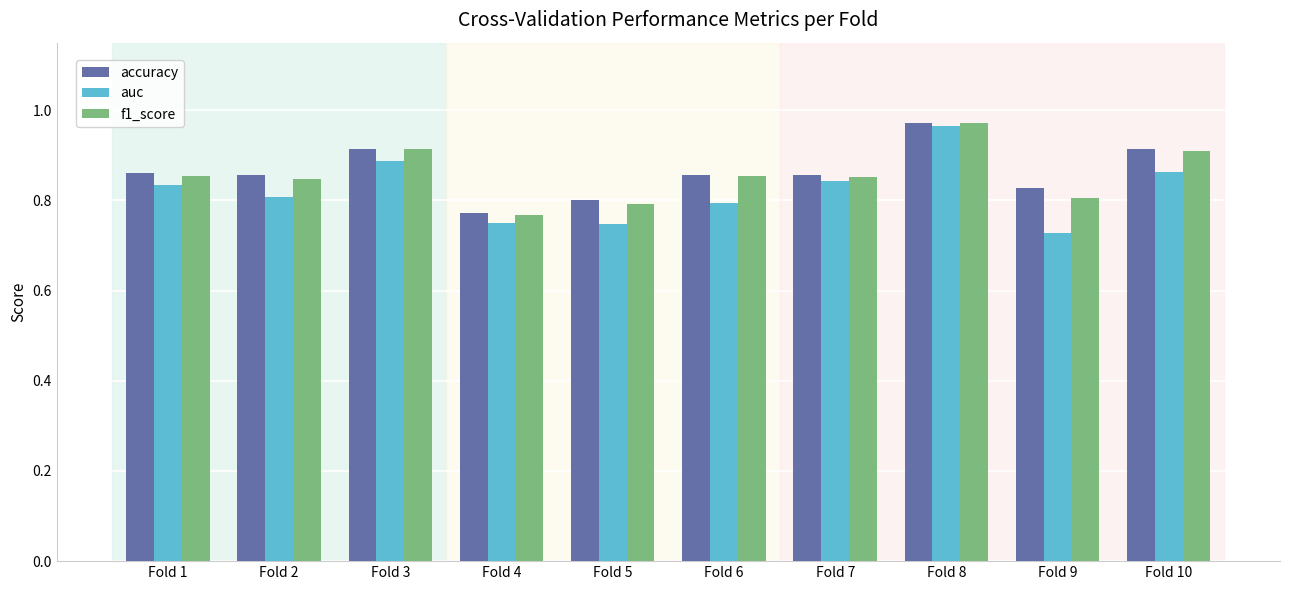

Is the value of auc at Fold 2 greater than the value of f1_score at Fold 3?

No